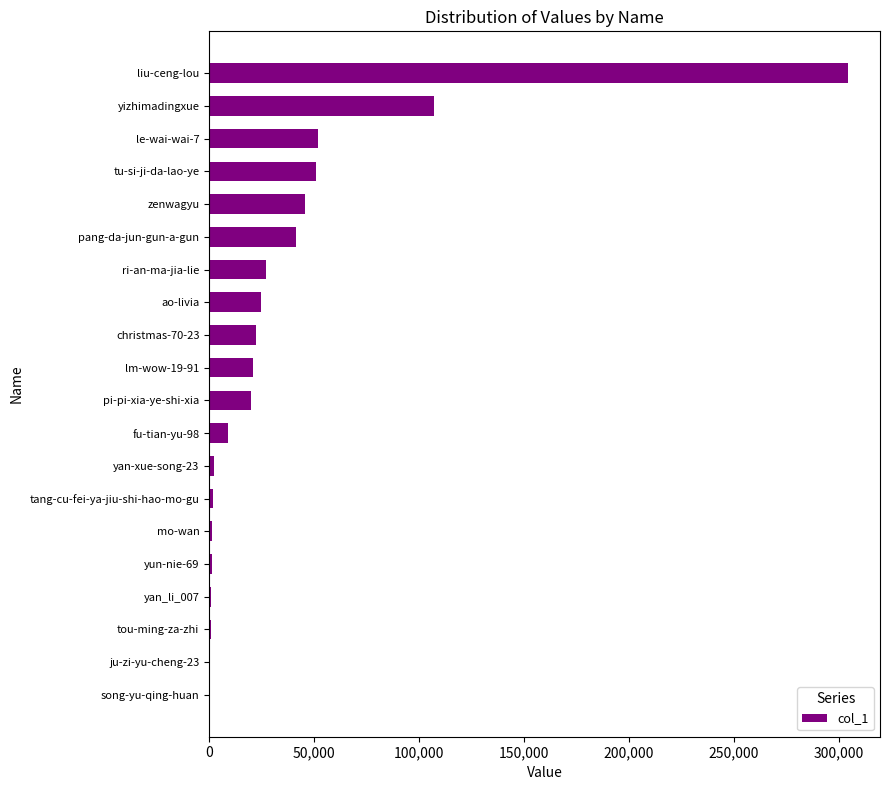

The value at liu-ceng-lou is 481498. True or false?

False